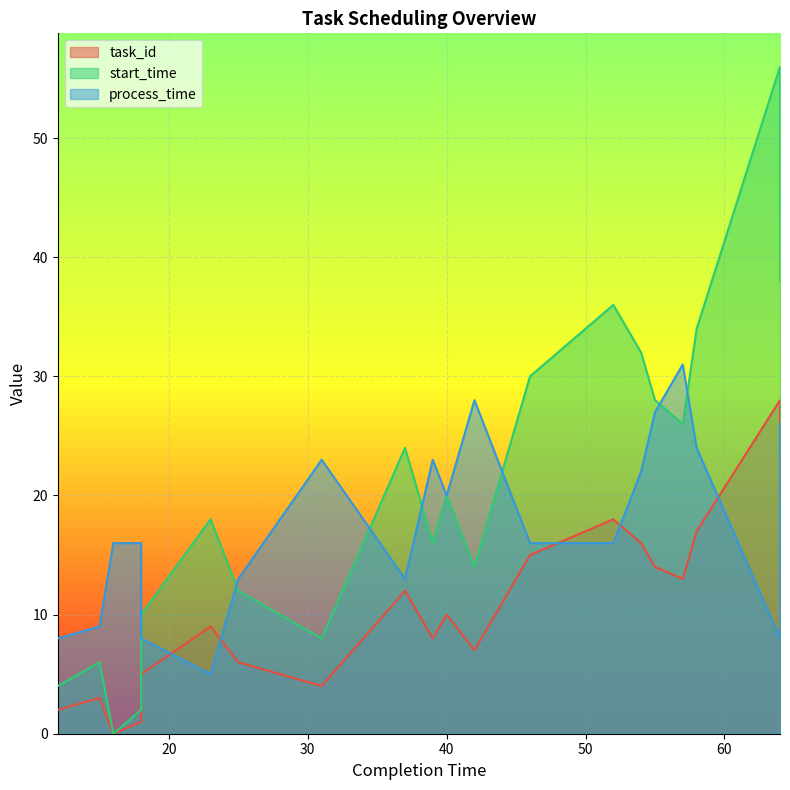

Between 12 and 52, which series saw the biggest shift?

start_time